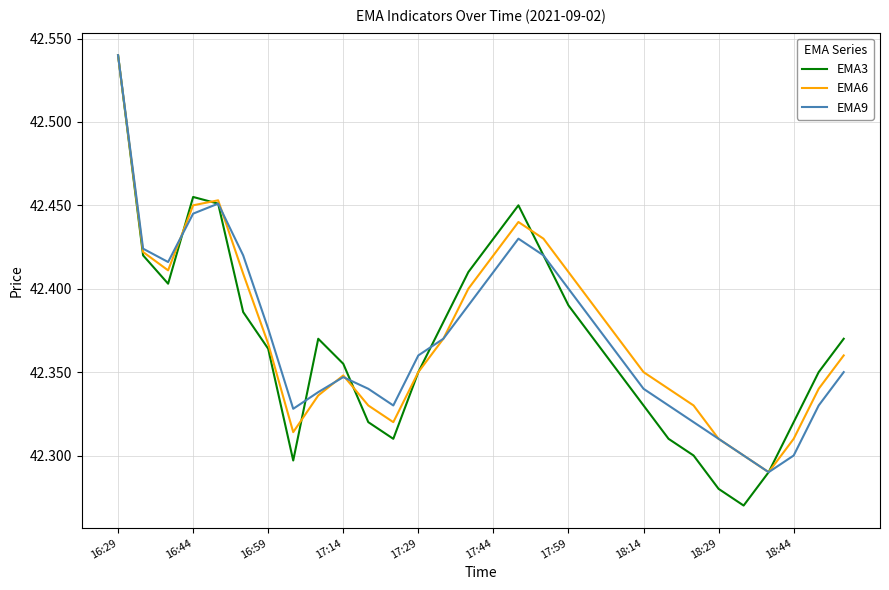

Does the chart display data point markers on the line(s)?

No